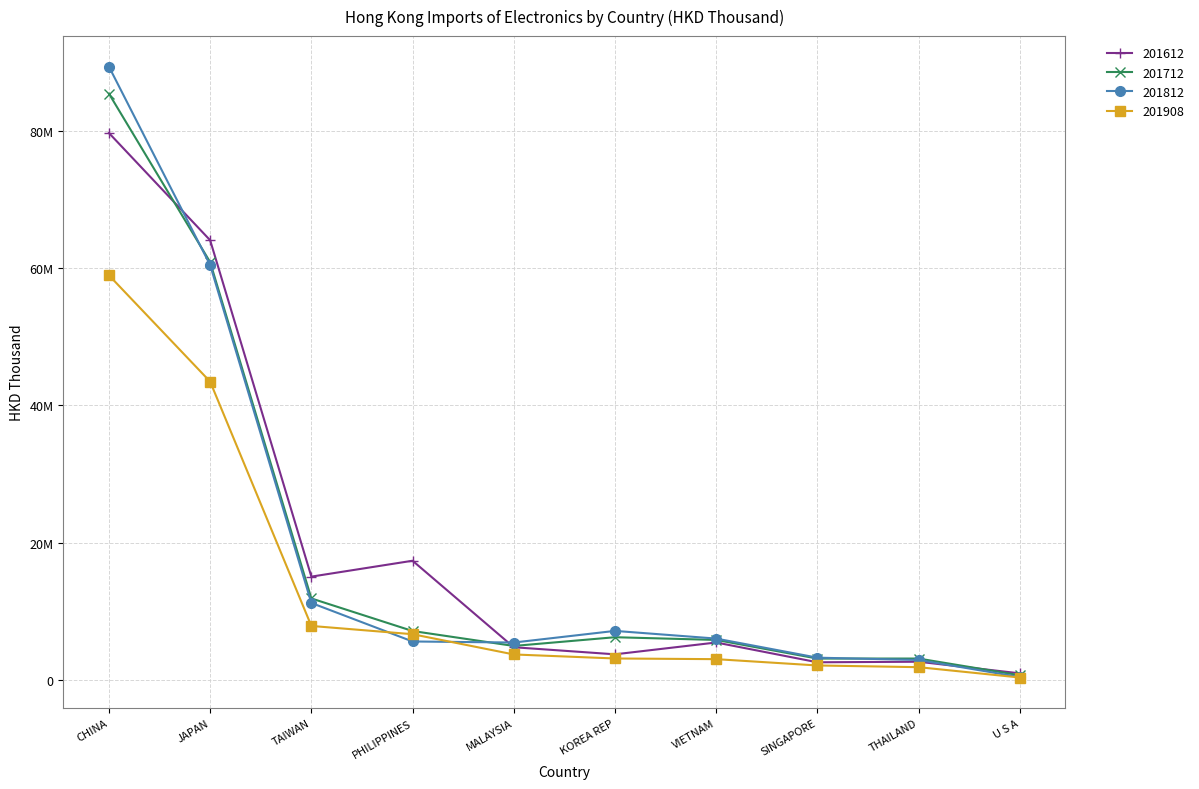

What is the sum of the 201908 values at TAIWAN and CHINA?

66832410.5